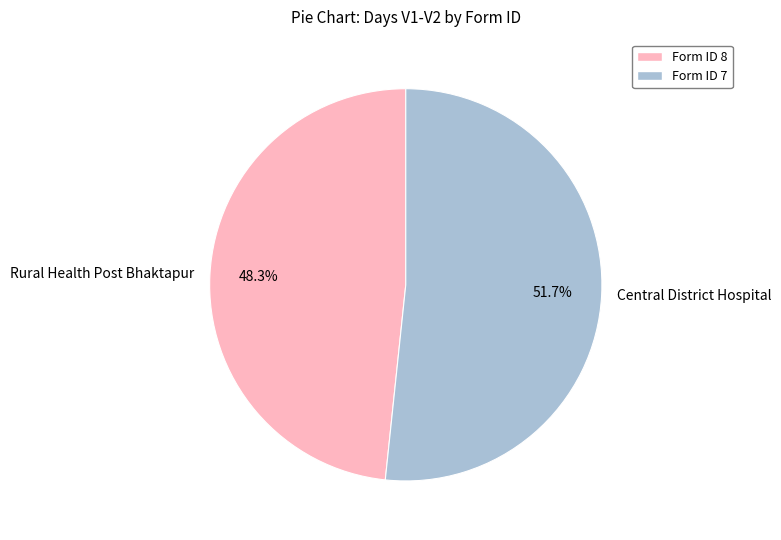

To the nearest percent, what is the average slice percentage?

50%